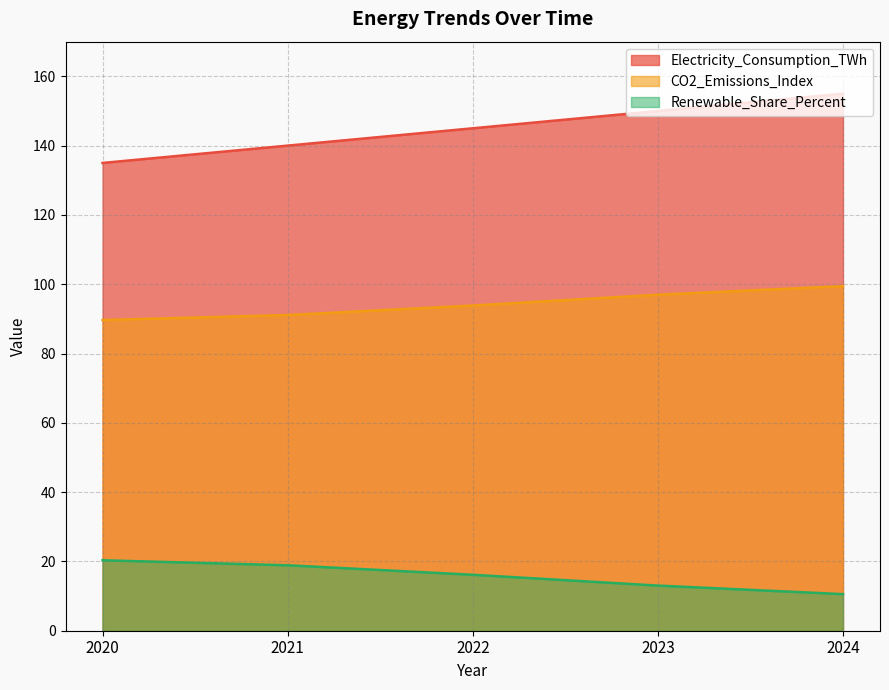

Rank the series by their average value, from lowest to highest.

Renewable_Share_Percent, CO2_Emissions_Index, Electricity_Consumption_TWh